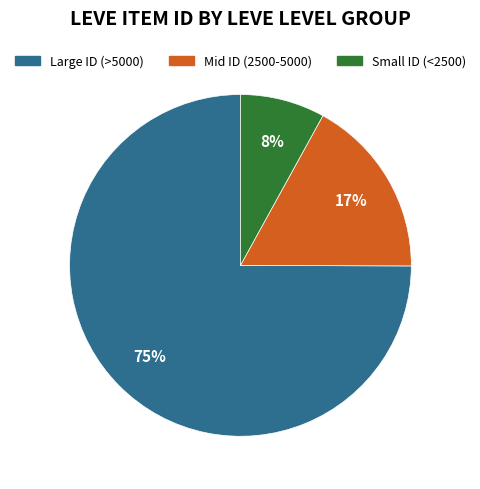

Is there any slice that represents more than half of the pie?

Yes